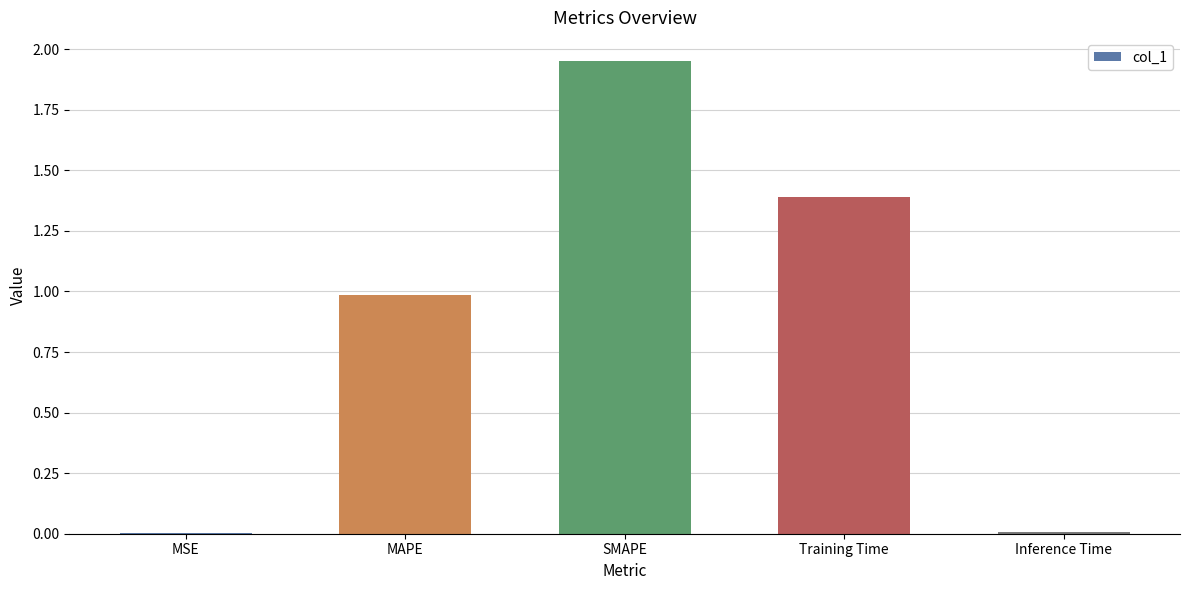

What is the approximate value at Training Time?

1.4